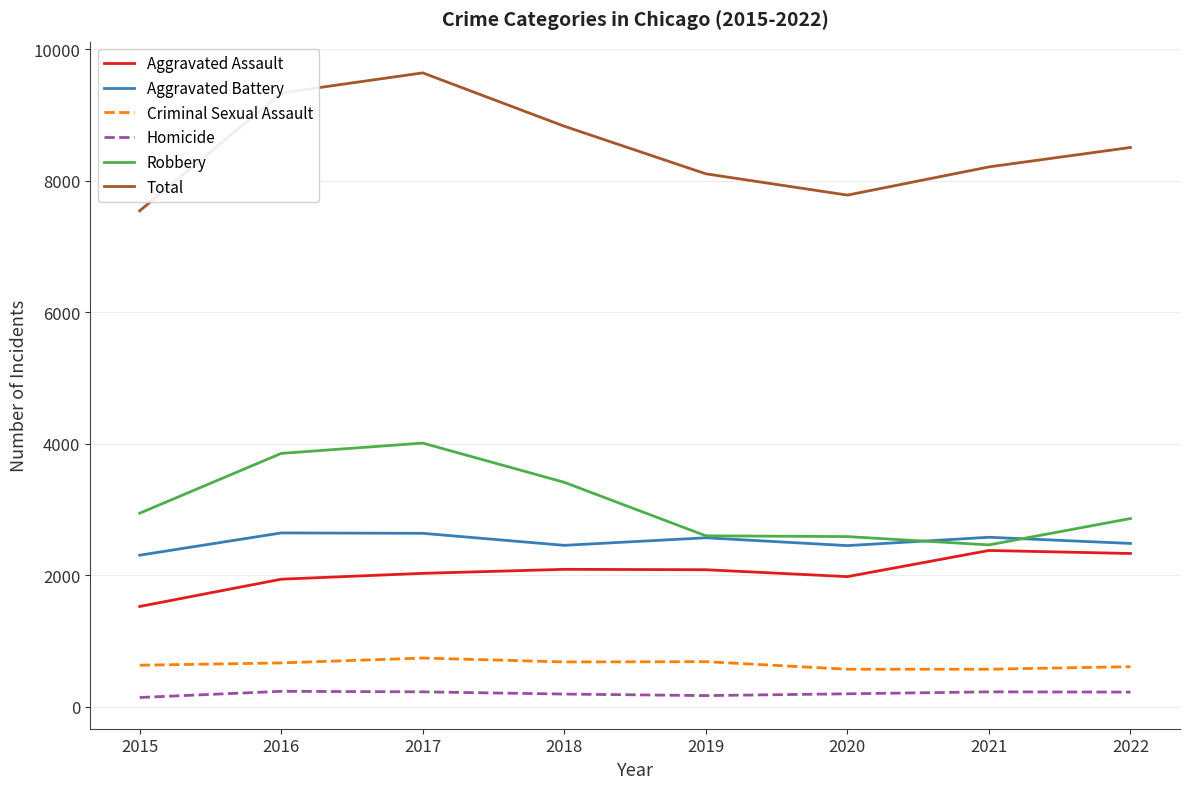

How many distinct data groups are displayed?

6